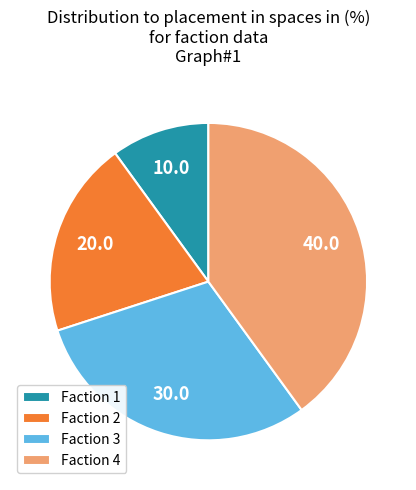

Is it true that Faction 2 is 20% of the pie?

True